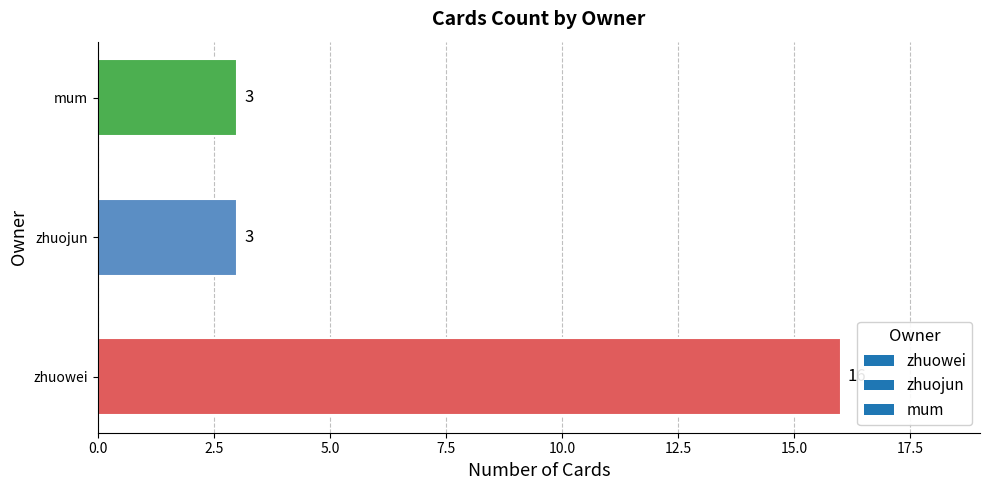

Count the number of values greater than 3.

1